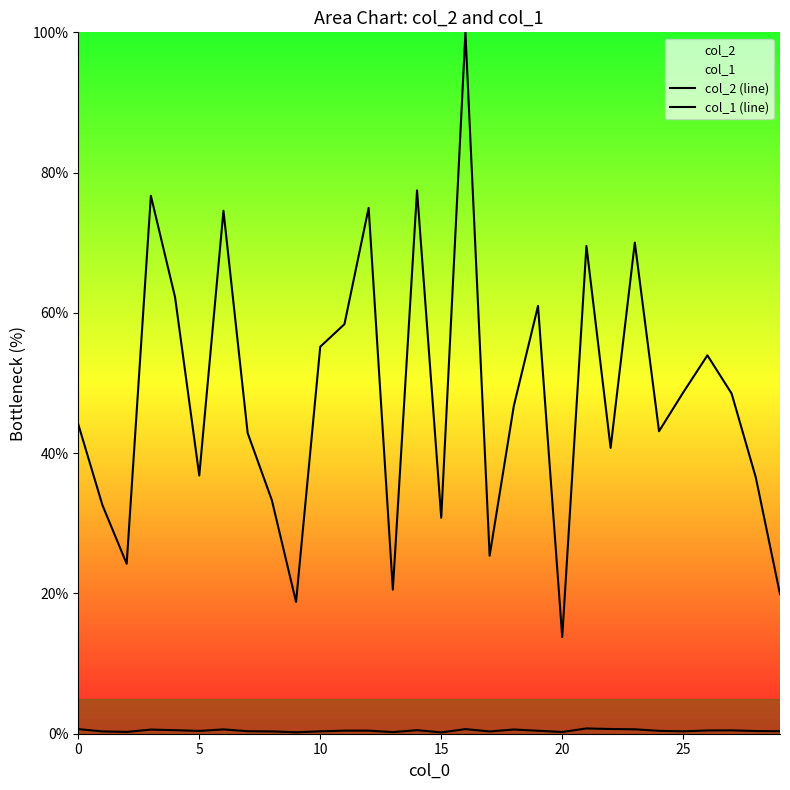

Which series changed the most between 18 and 27?

col_2 (line)